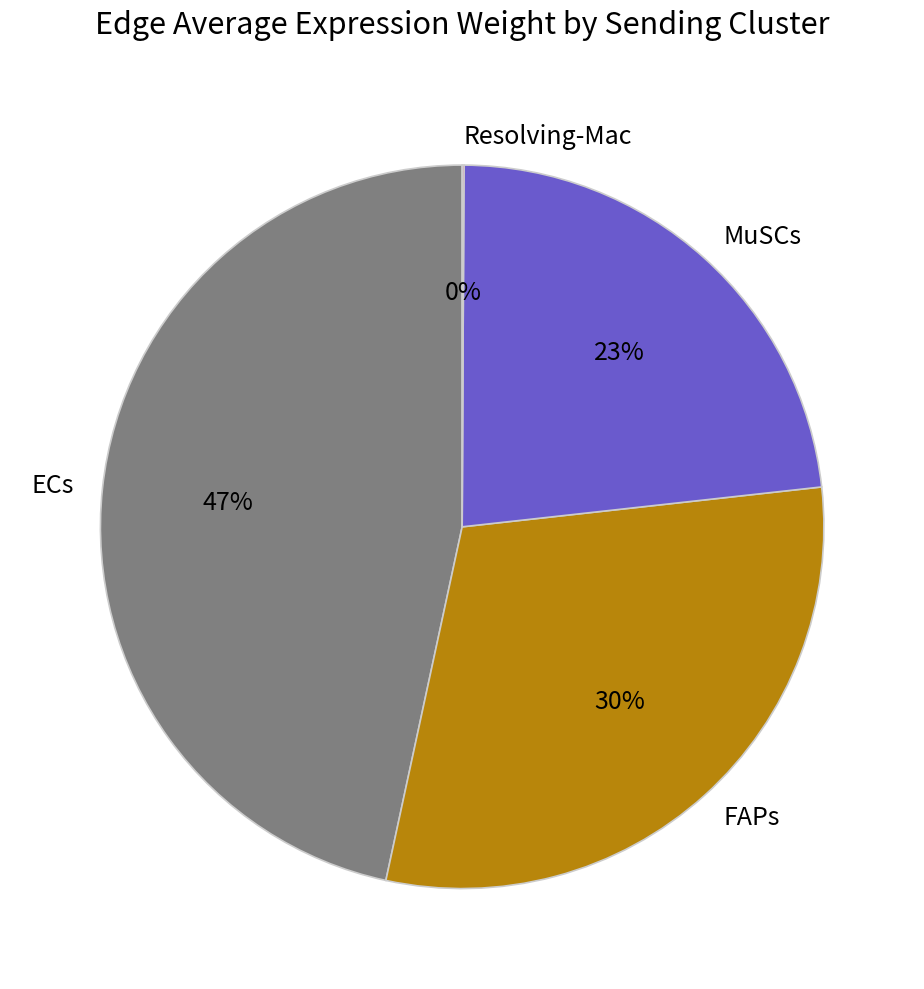

To the nearest percent, what is the difference between the largest and smallest slice percentages?

47%